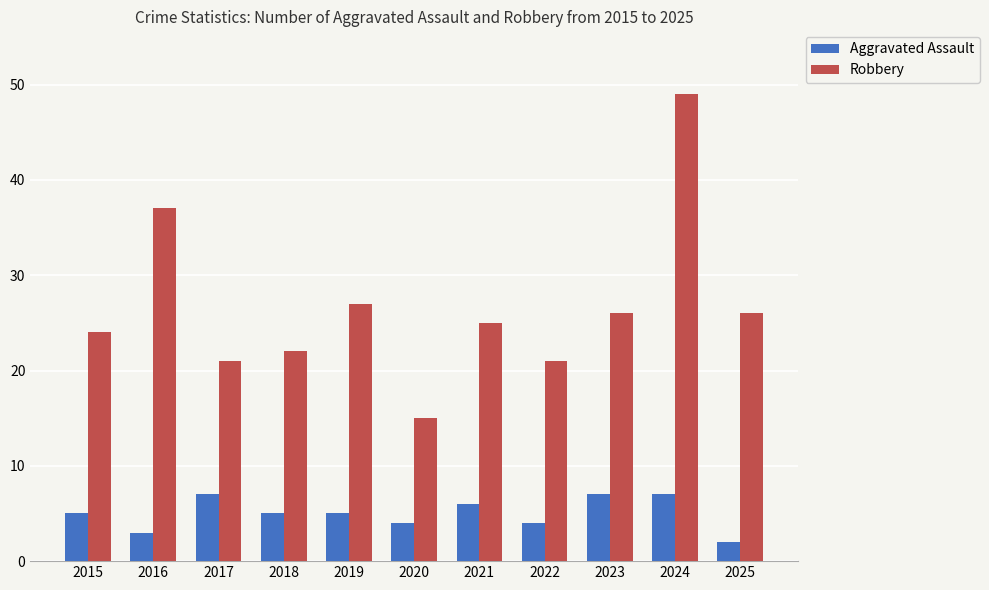

What are all the series names shown in the legend?

Aggravated Assault, Robbery